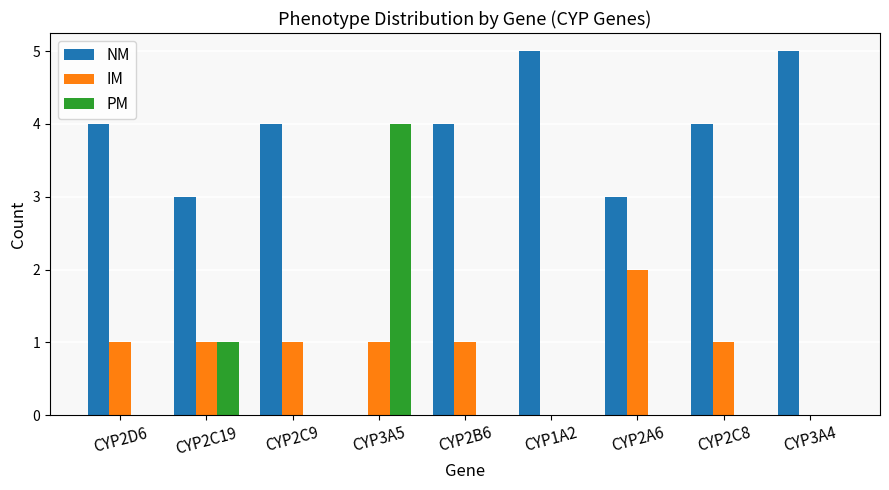

How many categories are shown in the chart?

9